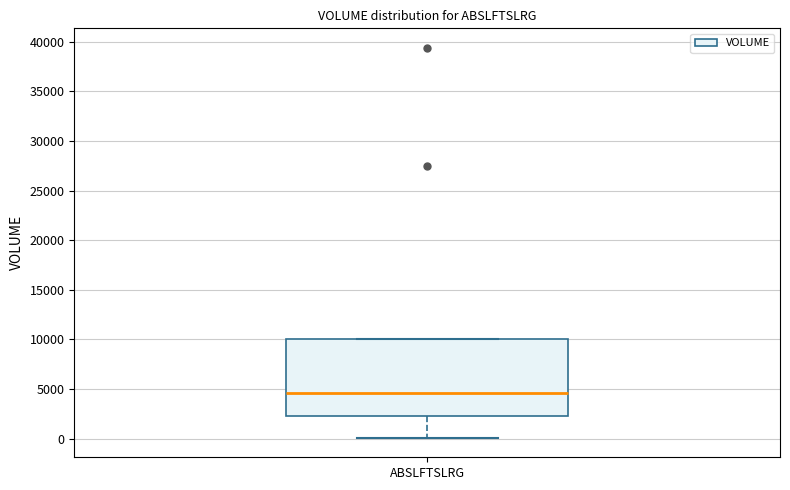

Read this box plot against the y-axis: the position of the median line, the range covered by the box, and the ends of both whiskers. The values are not printed on the chart, so give them approximately, as read against the axis.

median 4500, box 2500 to 10000, whiskers 0 to 10000